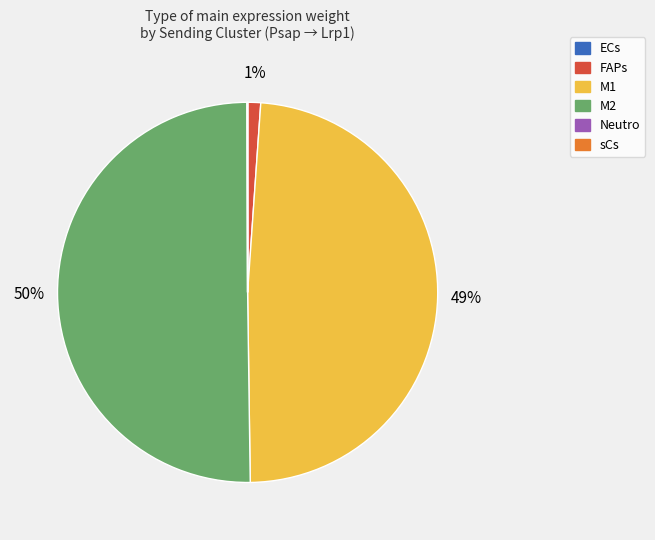

True or false: M2 accounts for 50% of the total.

True